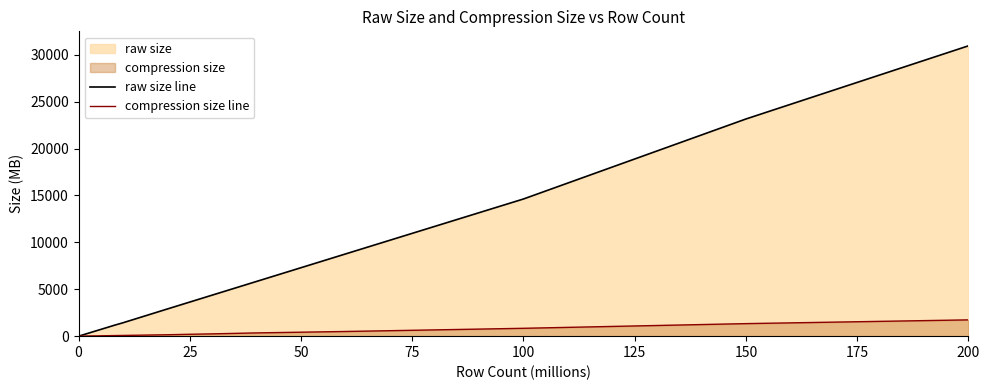

The value of raw size line at 25 is 1639. True or false?

False